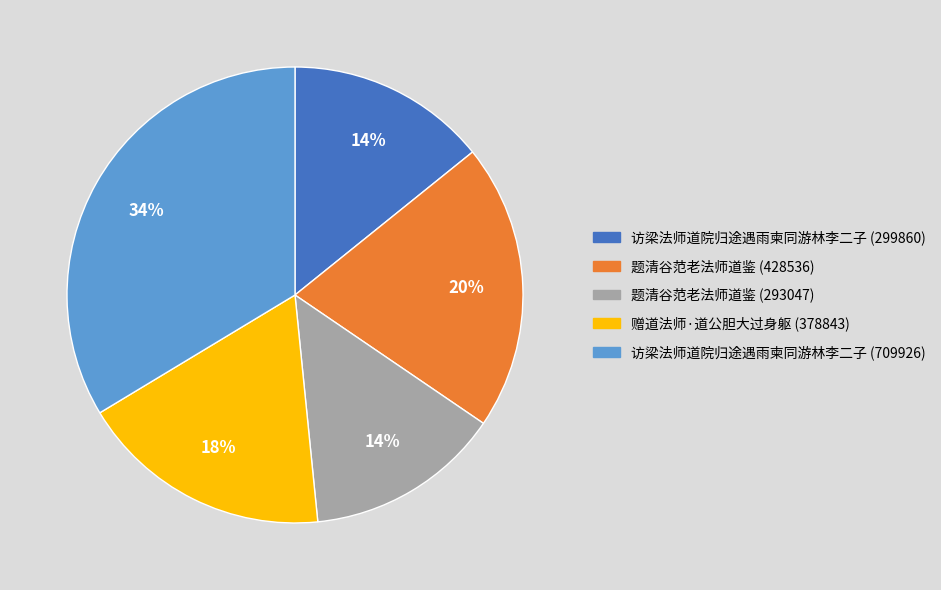

Which slice is the largest?

访梁法师道院归途遇雨柬同游林李二子 (709926)